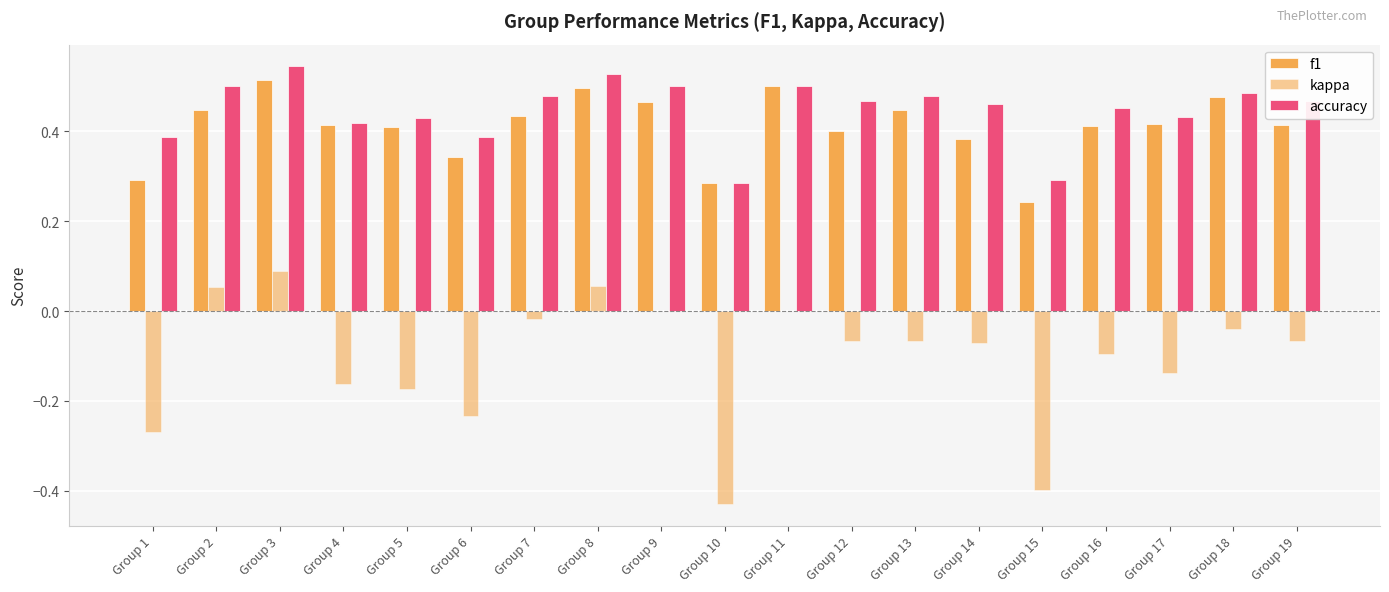

What is the greatest value displayed?

0.5